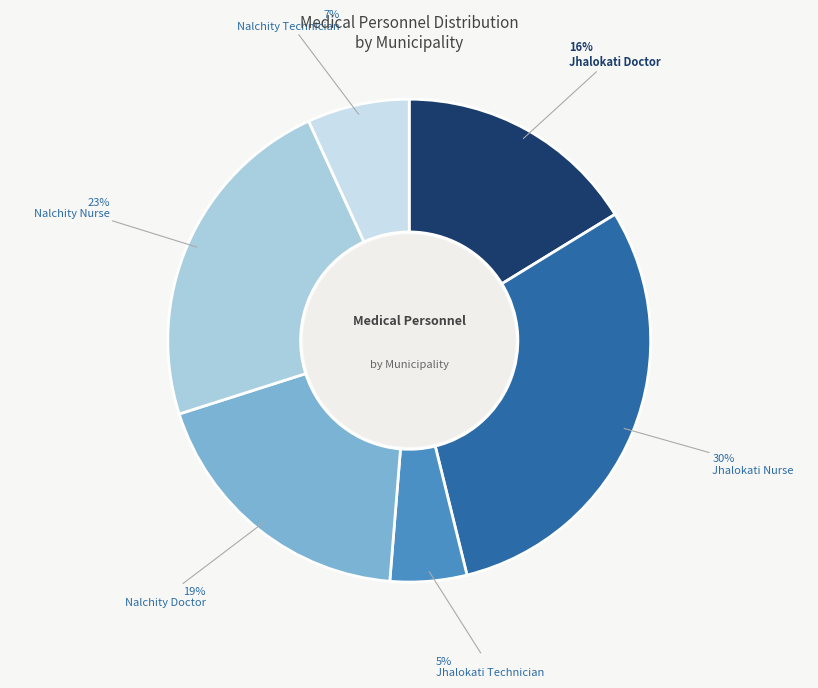

How many segments does this pie chart have?

6